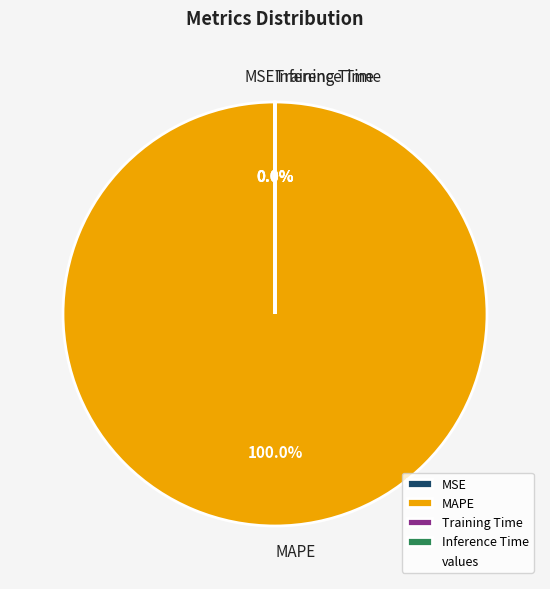

Which slice represents more than half of the pie?

MAPE